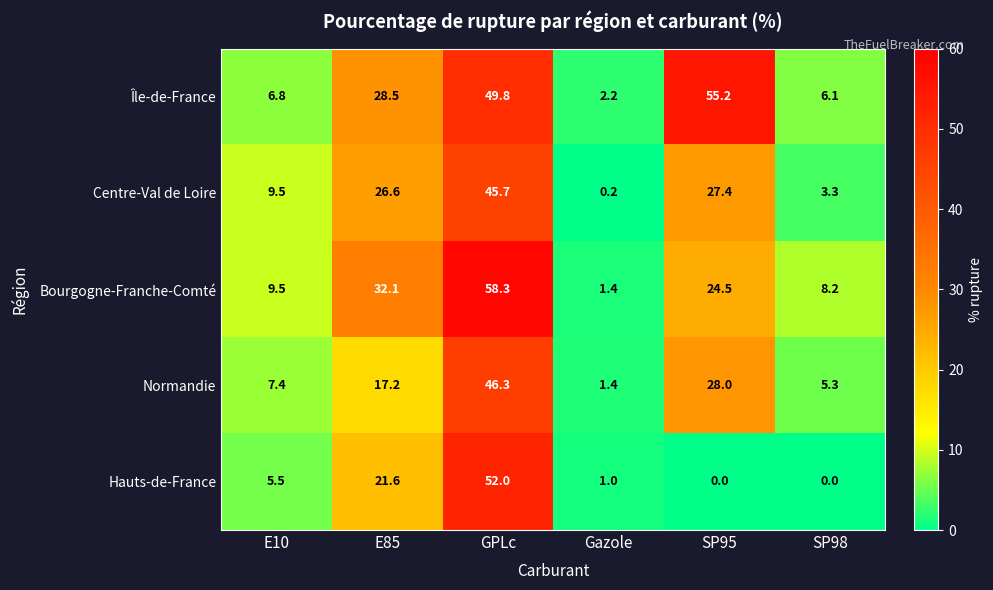

Which series has the largest total across all categories?

Île-de-France